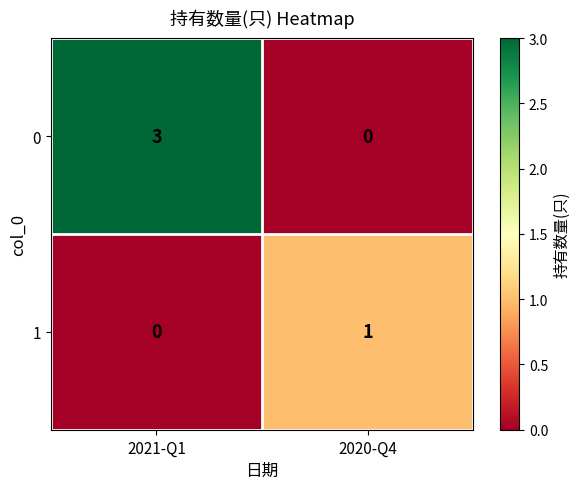

What is the difference between the maximum and minimum values in the 0 series?

3